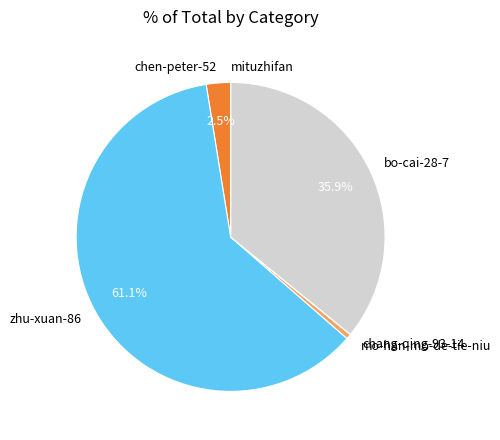

What is the majority slice?

zhu-xuan-86